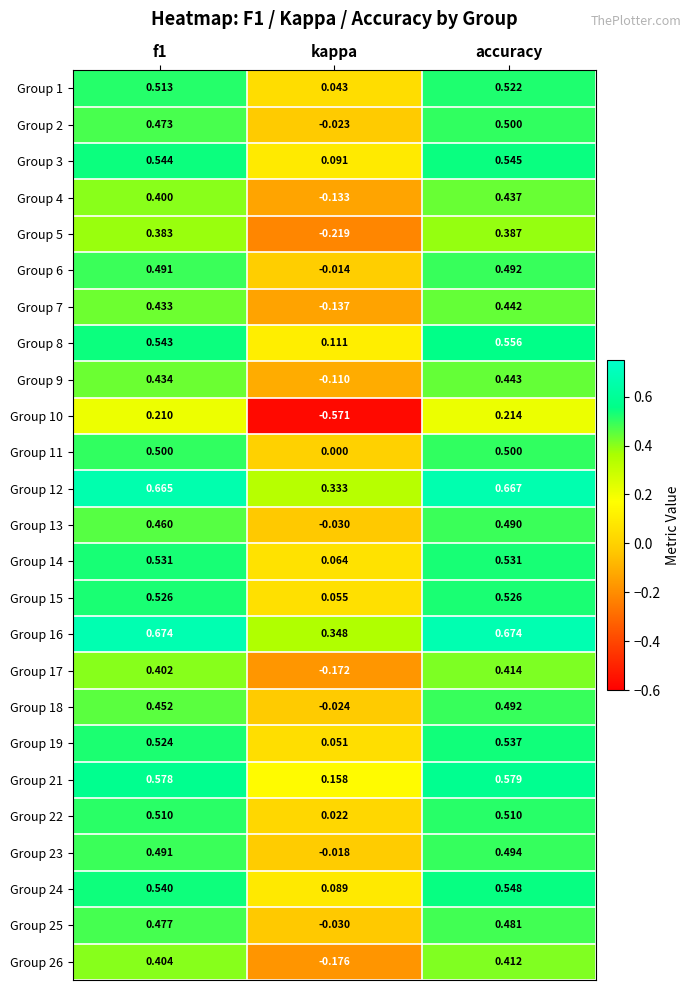

At which category does the chart reach its minimum across all series?

kappa